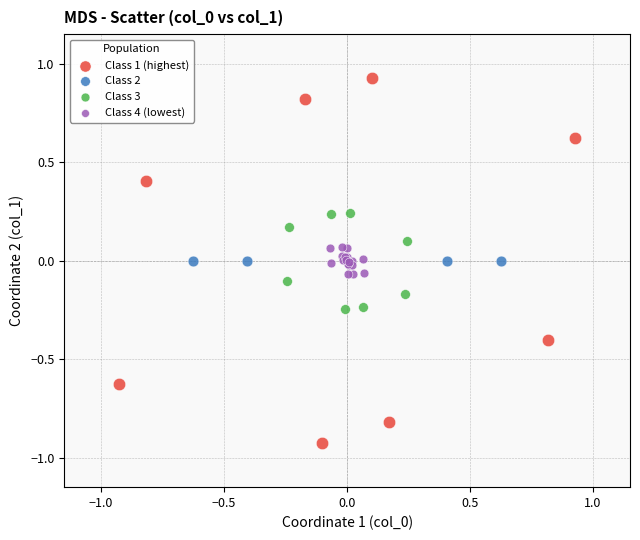

Which series contains the highest Y value?

Class 1 (highest)